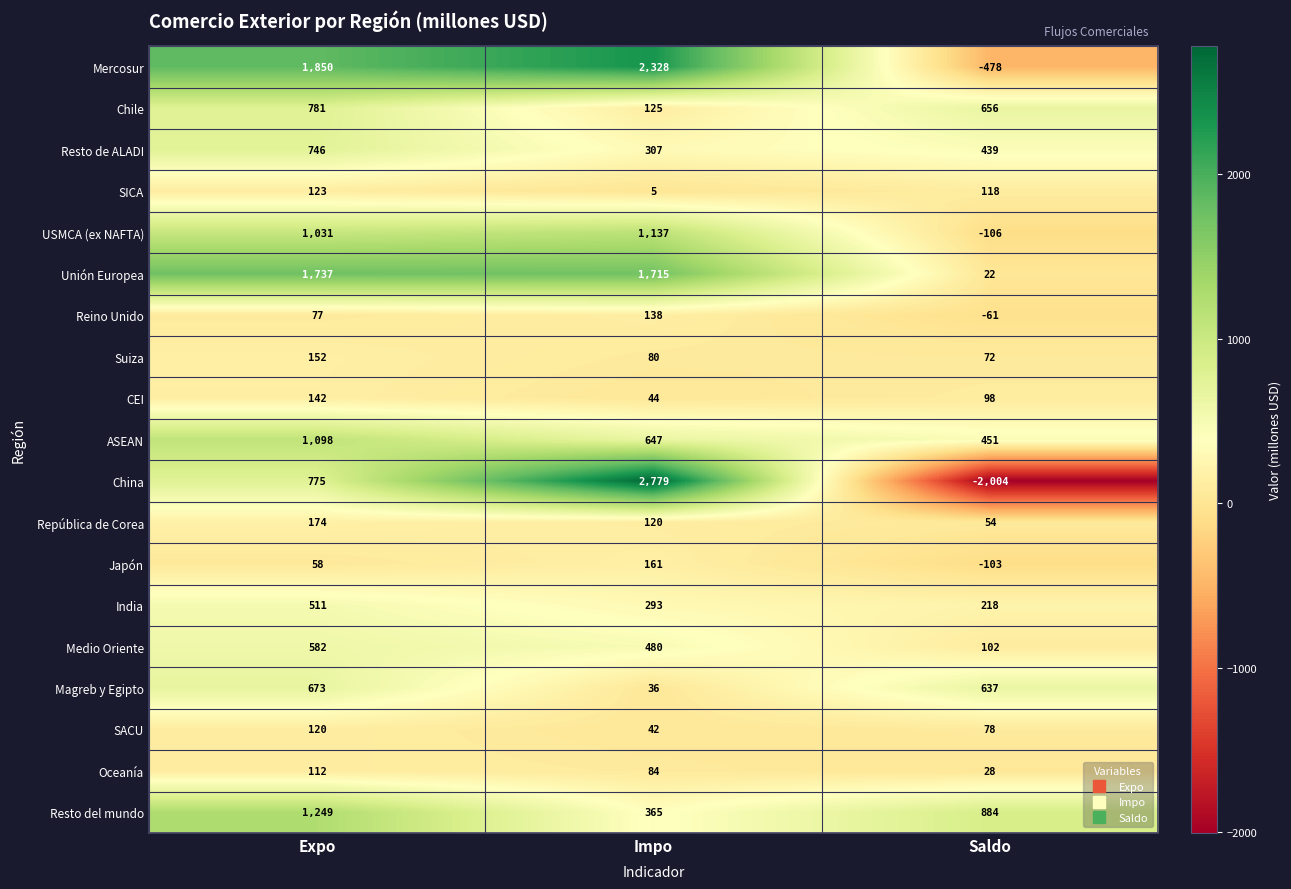

What is the difference between the maximum and second lowest values in the Resto del mundo series?

365